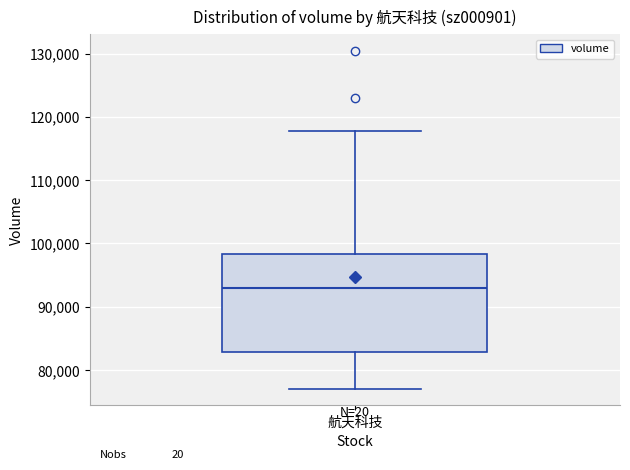

Where is the lower edge of the box for 航天科技 on the y-axis? The values are not printed on the chart, so give them approximately, as read against the axis.

83000